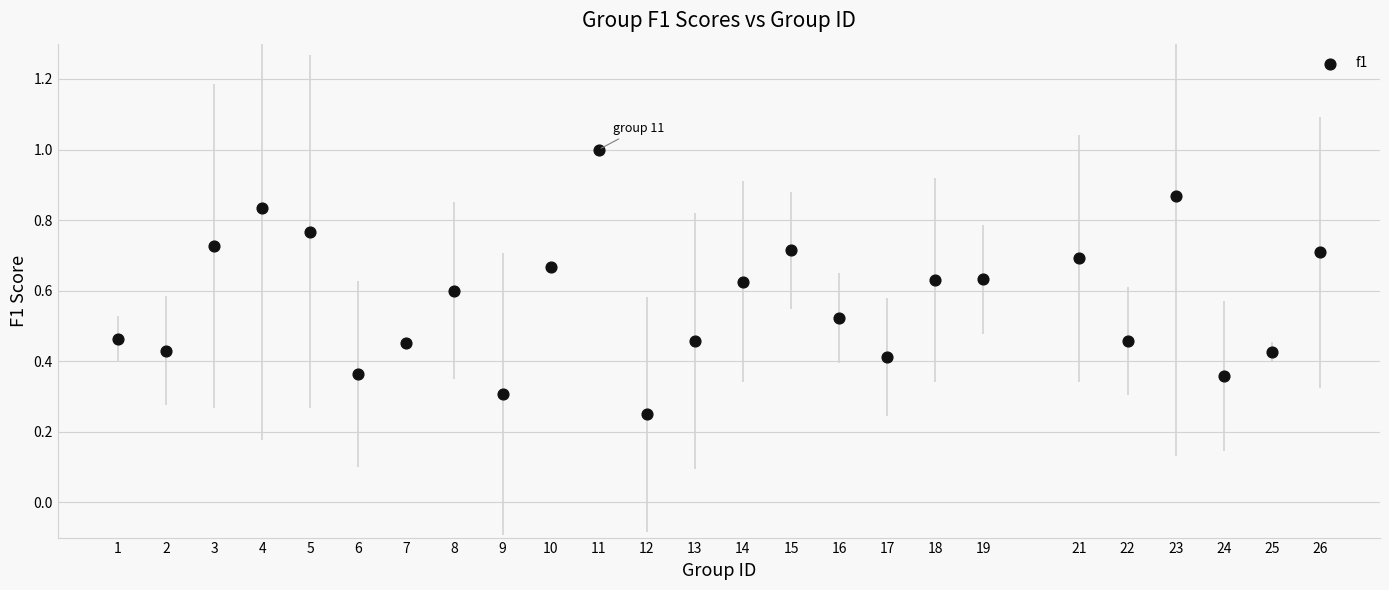

How many data points are displayed?

25